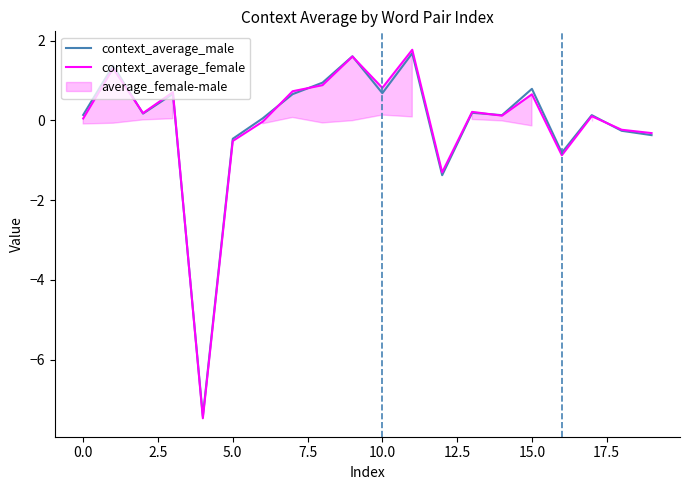

How many categories are shown in the chart?

20